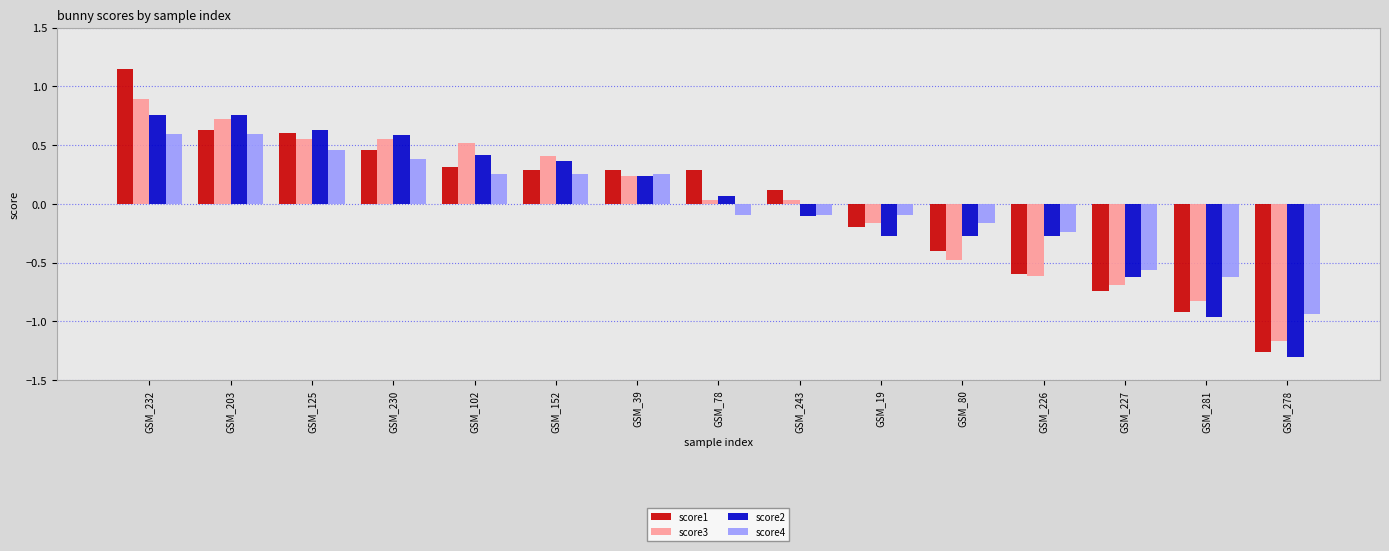

Is it true that score1 equals 0.4 at GSM_152?

False